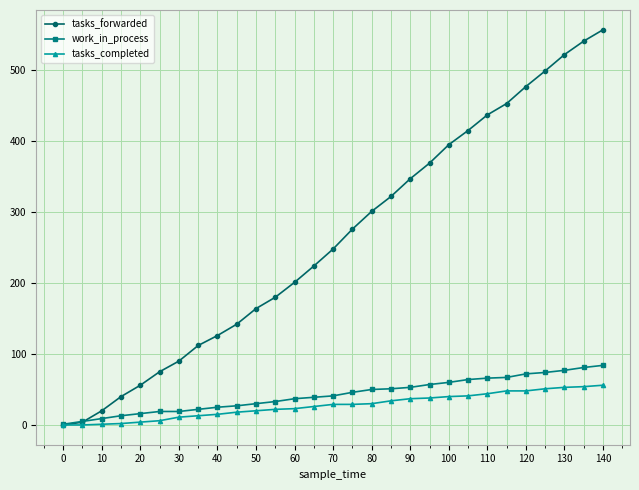

How many distinct data groups are displayed?

3